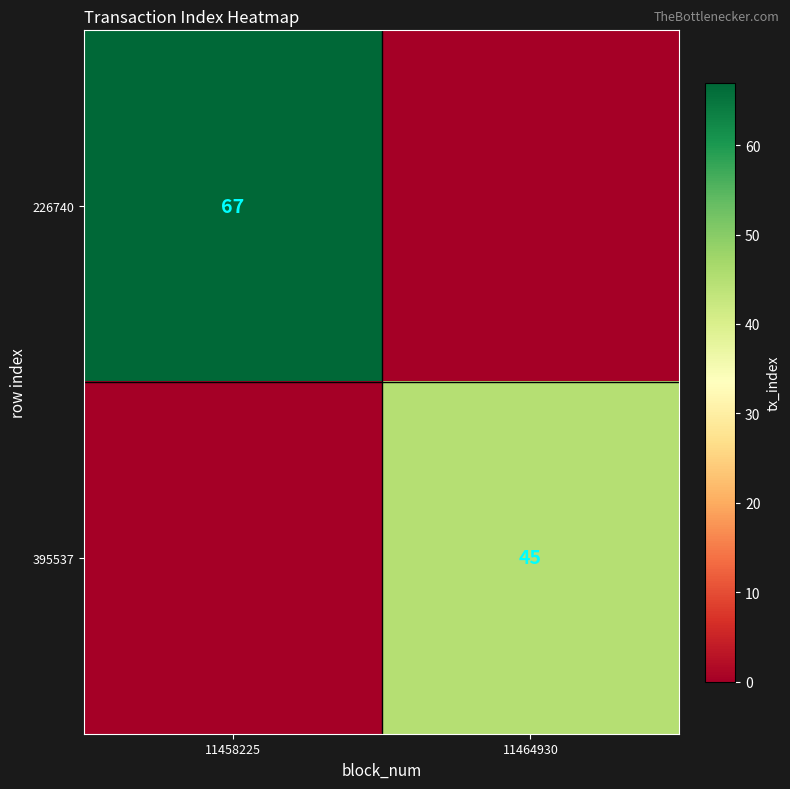

True or false: 395537 has a value of 69 at 11464930.

False